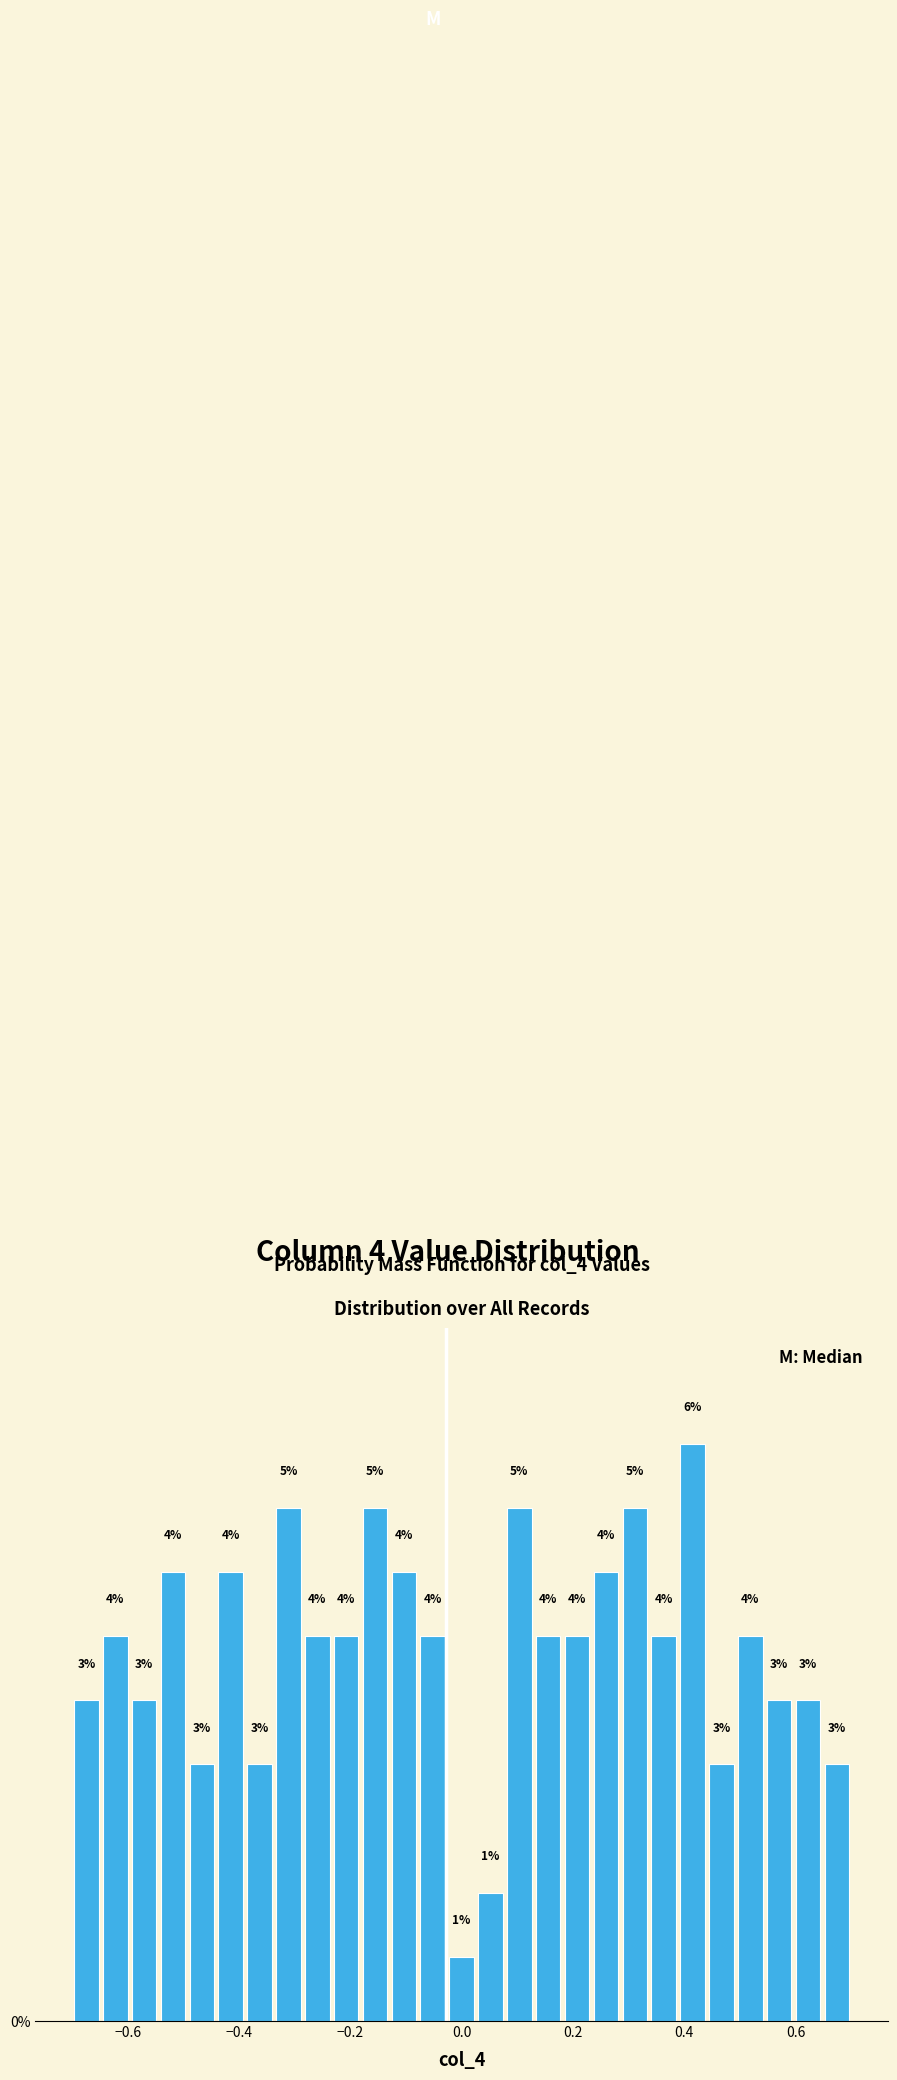

Around what value on the x-axis is the tallest bar? Give the approximate position of its centre, as read against the axis.

0.42